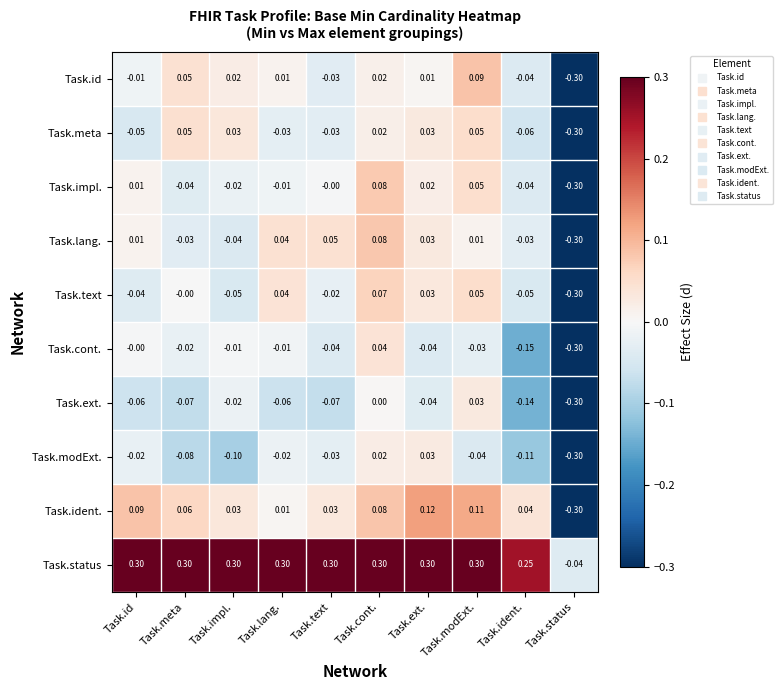

How many categories are shown in the chart?

10